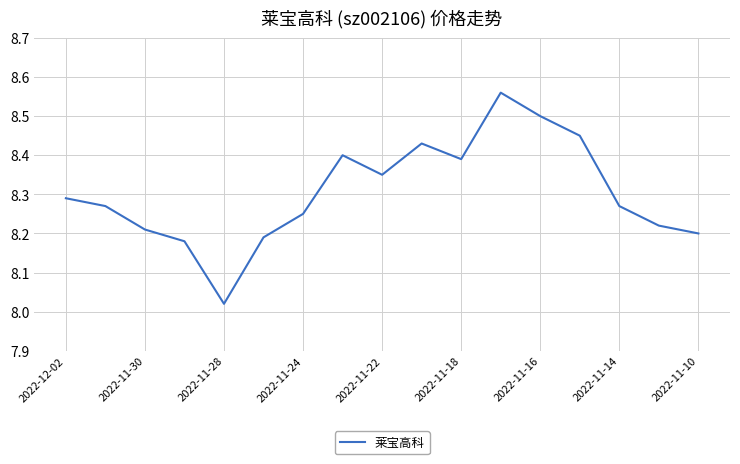

At which category does the data reach its first local valley?

2022-11-28